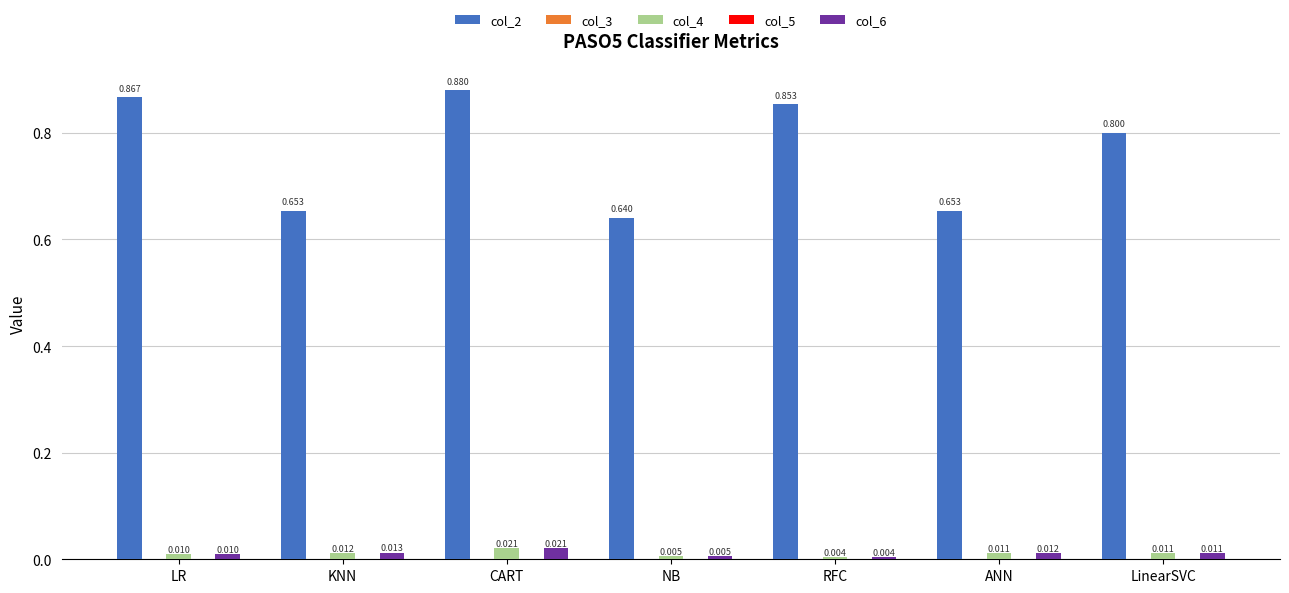

Count the col_4 values in the range 0 to 1.

7